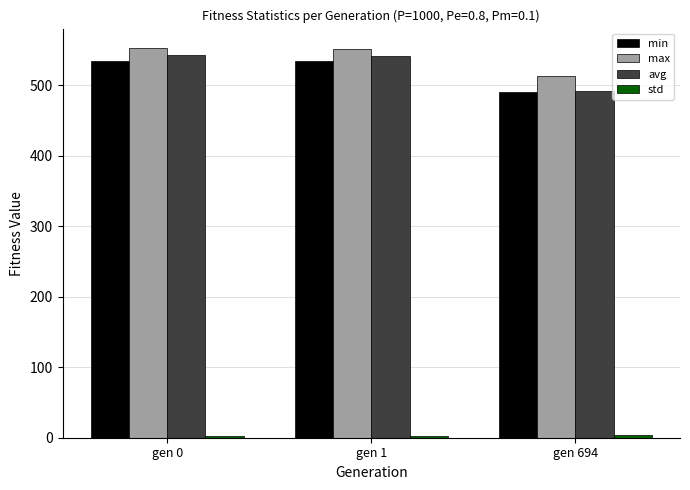

The value of min at gen 694 is 490.5. True or false?

True